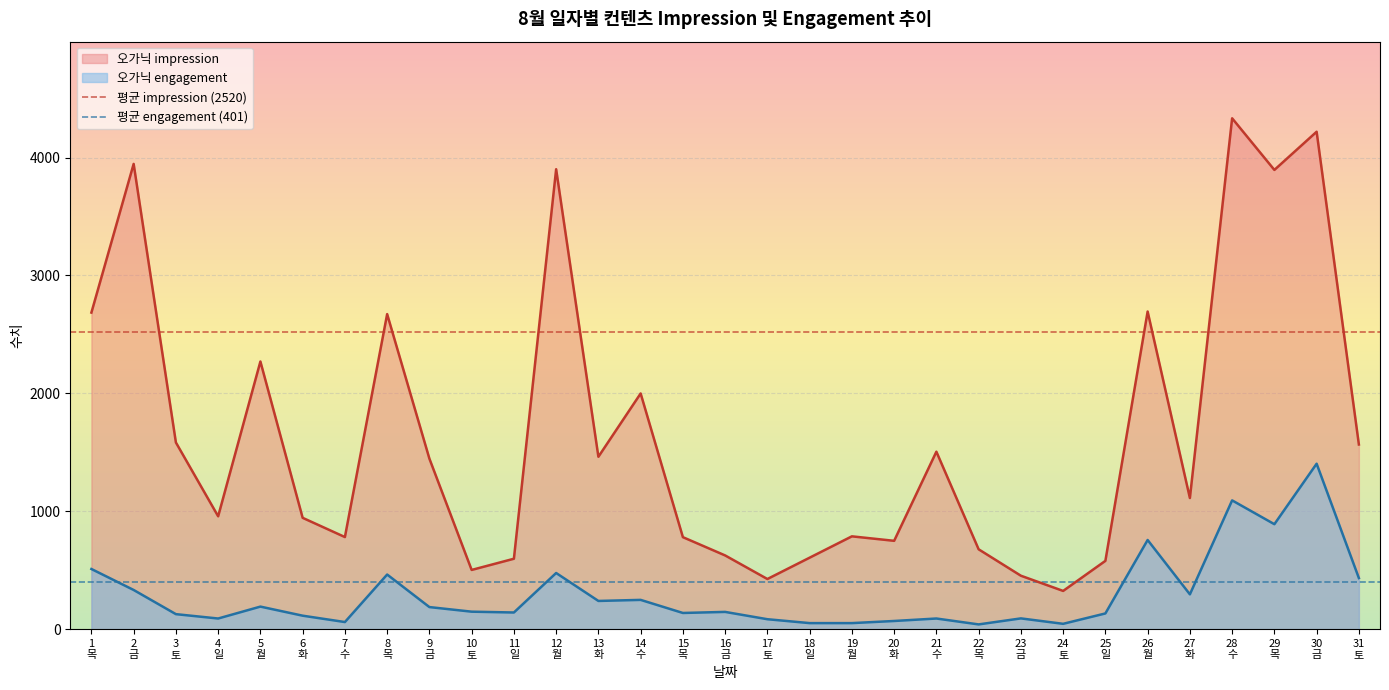

True or false: 오가닉 impression and 오가닉 engagement cross at least once.

False